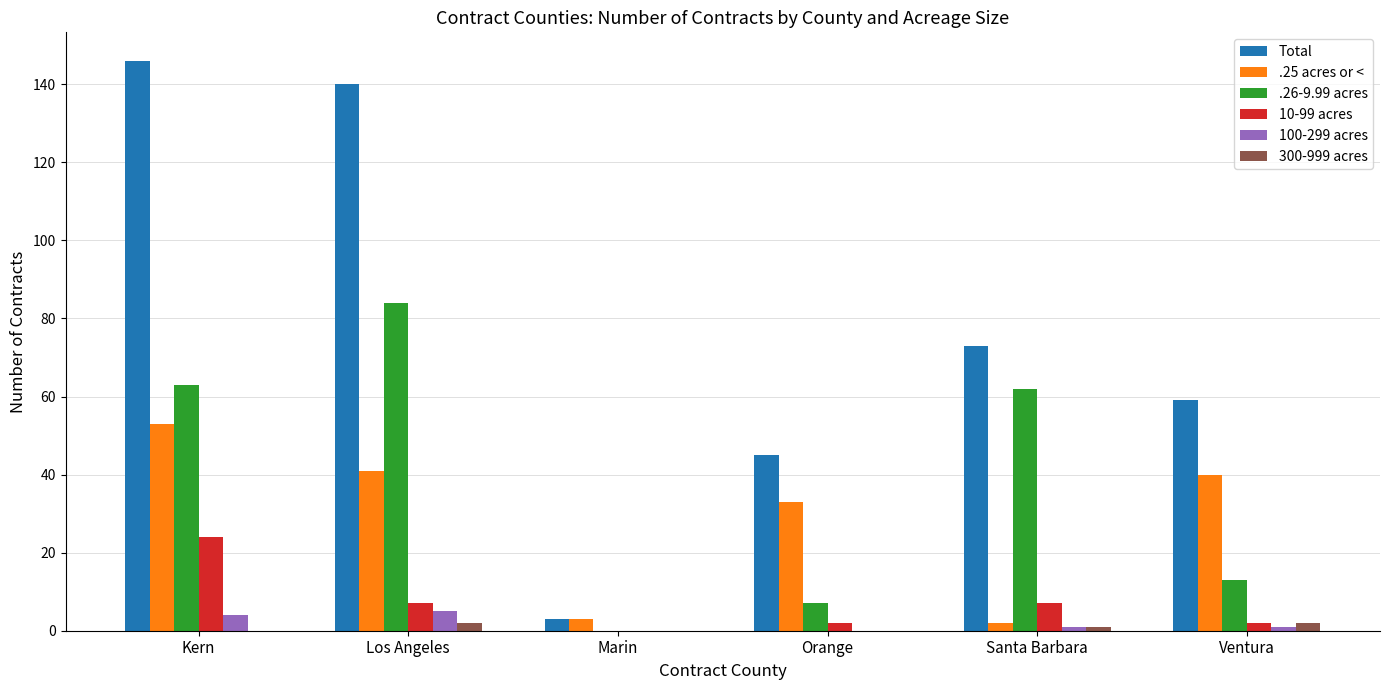

What are all the series names shown in the legend?

Total, .25 acres or <, .26-9.99 acres, 10-99 acres, 100-299 acres, 300-999 acres